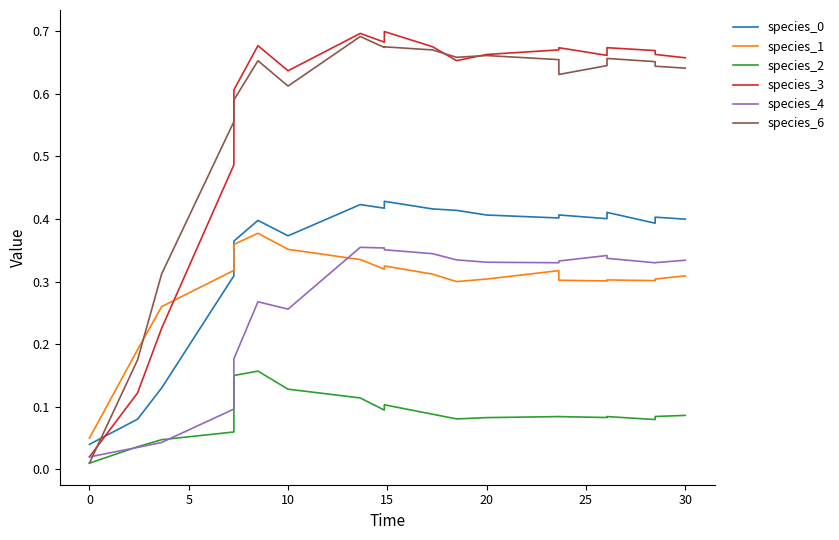

What are all the series names shown in the legend?

species_0, species_1, species_2, species_3, species_4, species_6